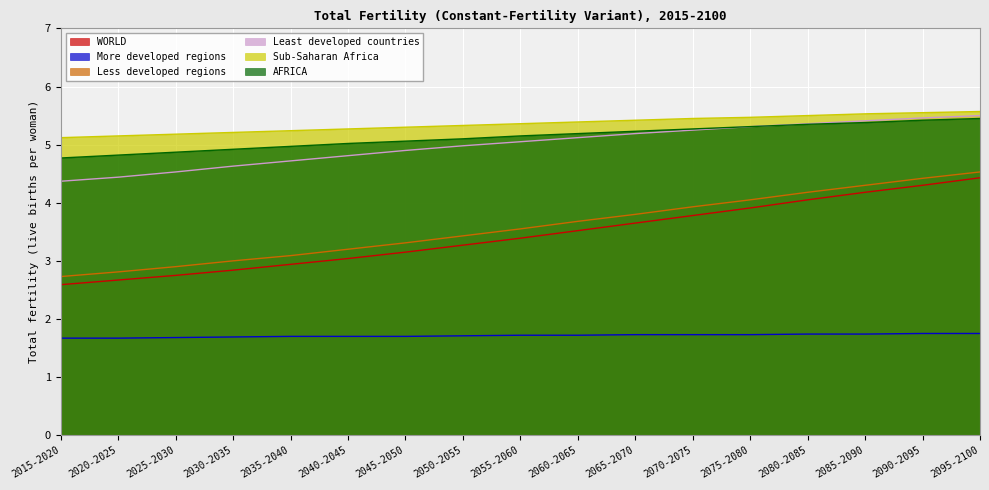

True or false: AFRICA and More developed regions cross at least once.

False